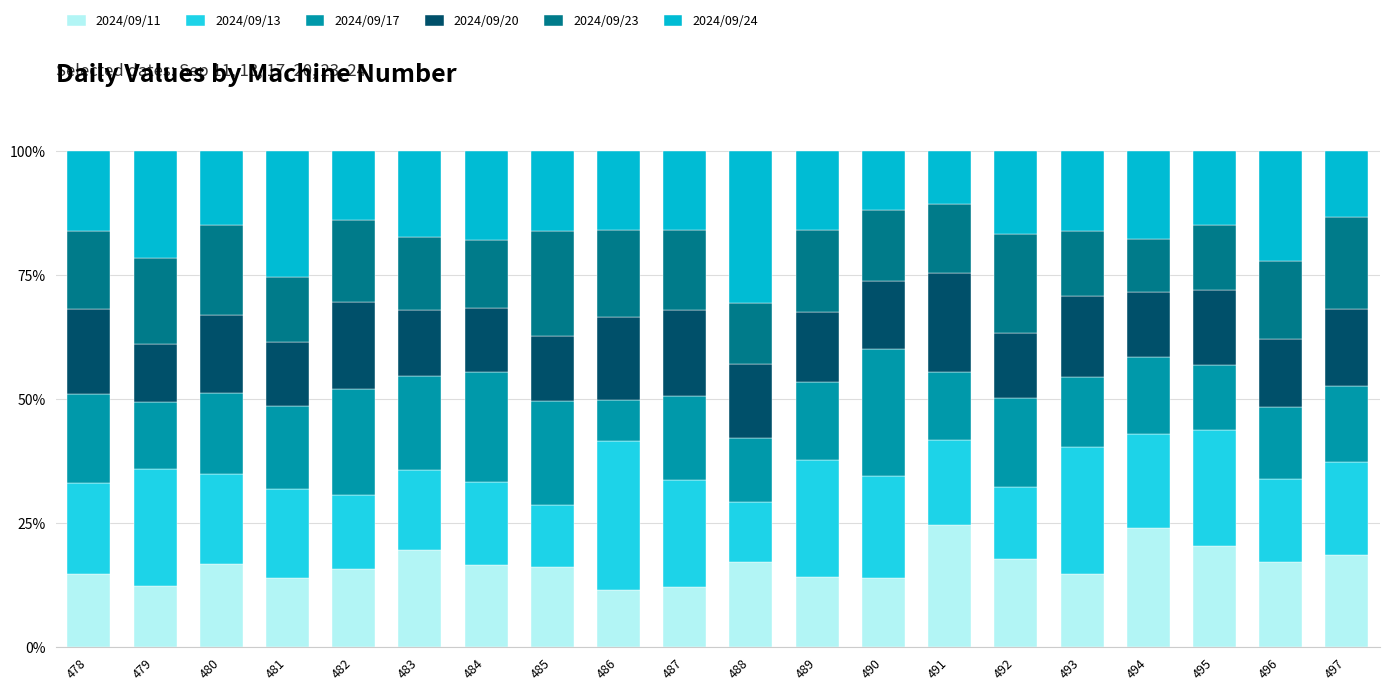

At how many categories does at least one series exceed 11?

20